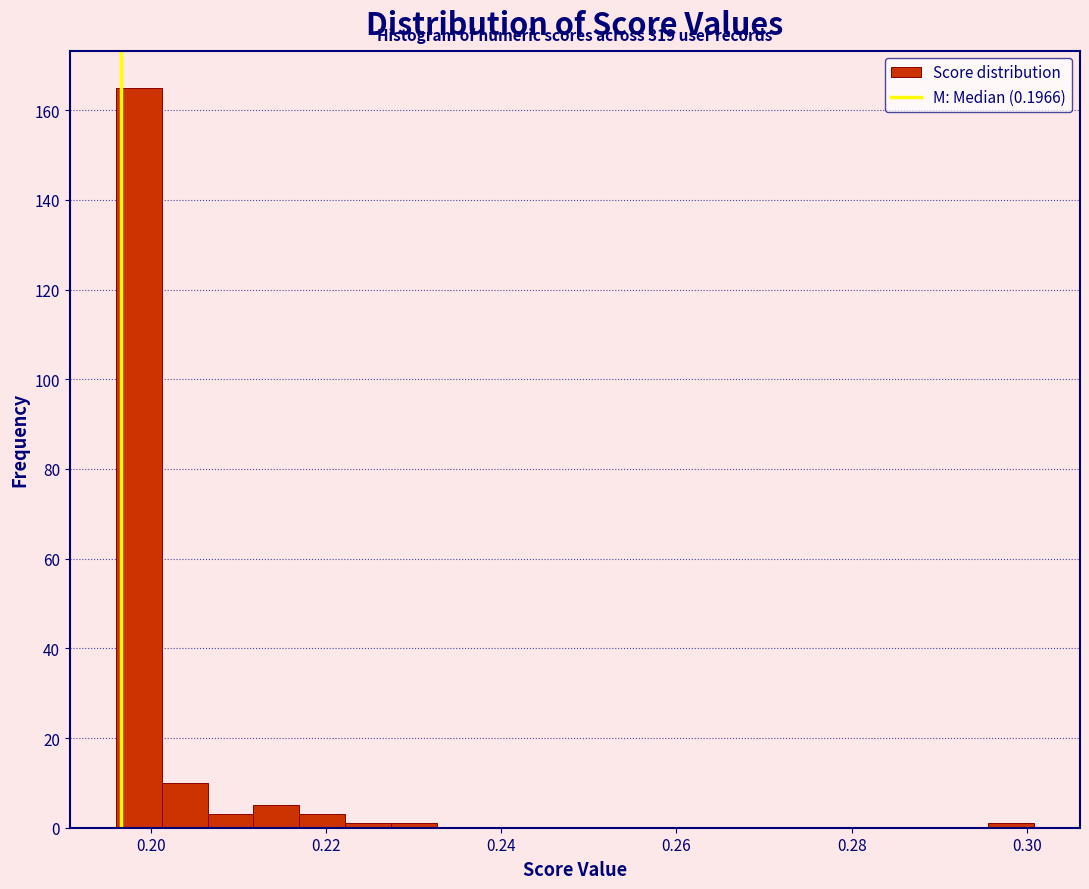

Read against the x-axis, roughly where is the centre of the tallest bar?

0.198